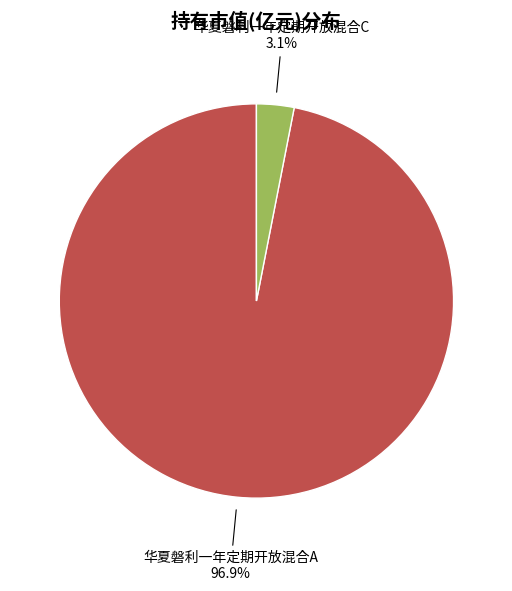

Which slice is the largest?

华夏磐利一年定期开放混合A